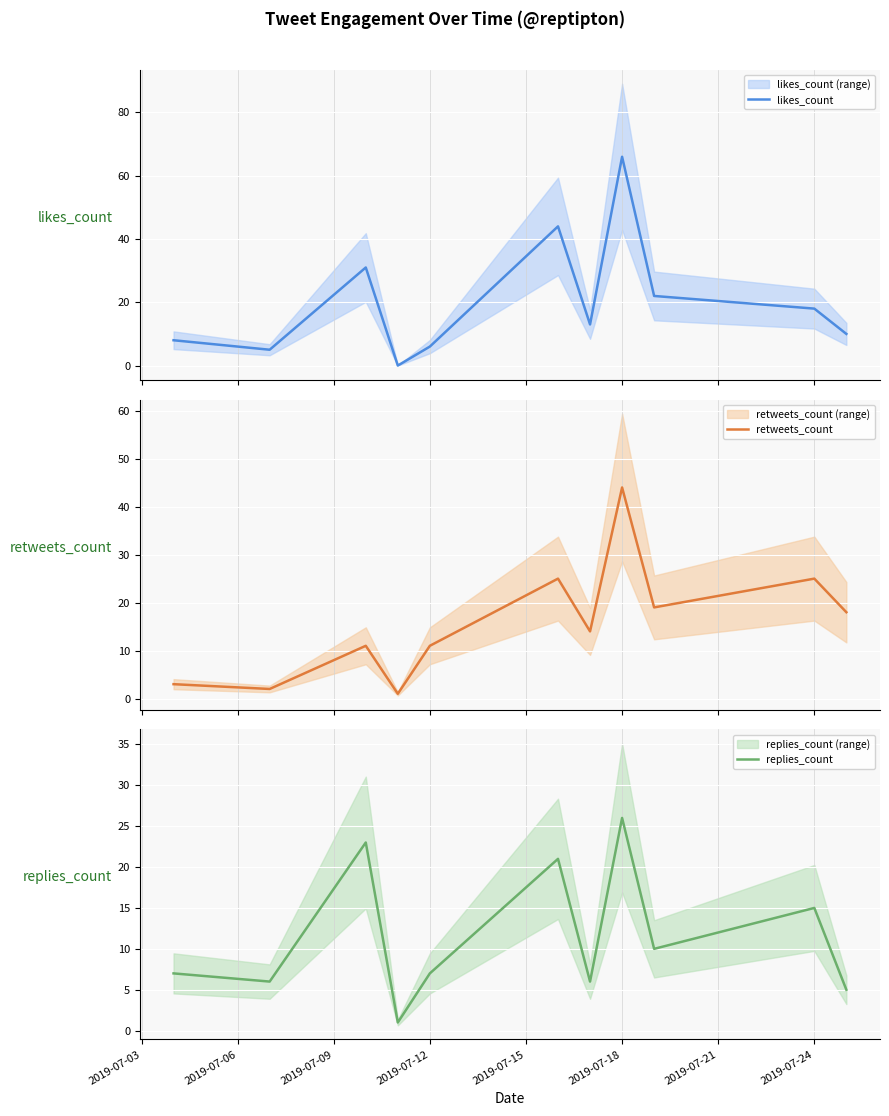

Which series has the largest range (max minus min)?

likes_count